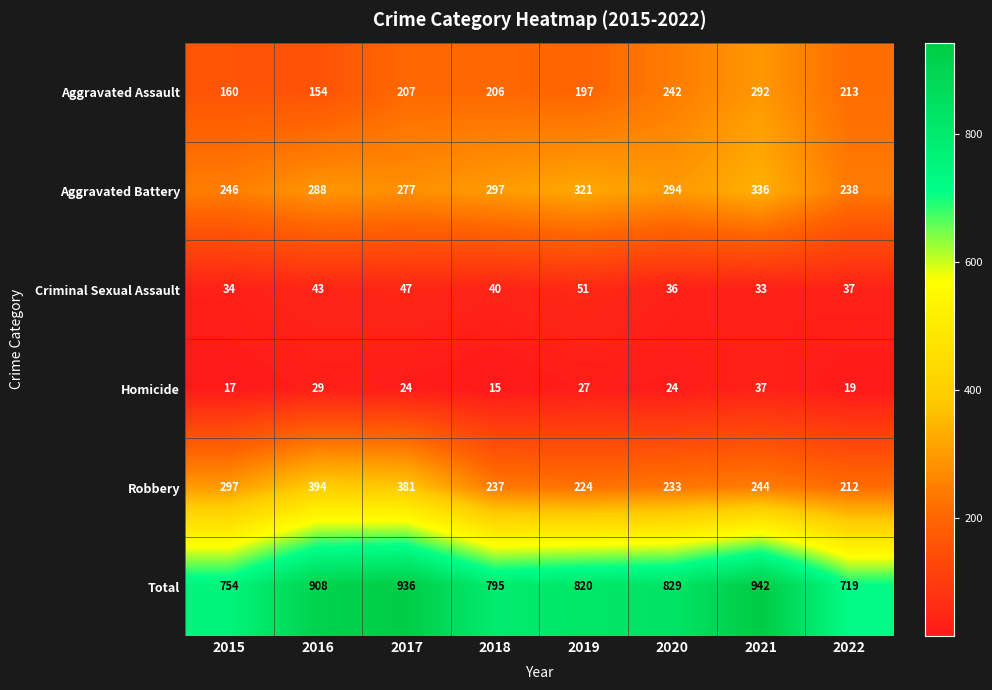

At which category does the chart reach its minimum across all series?

2018